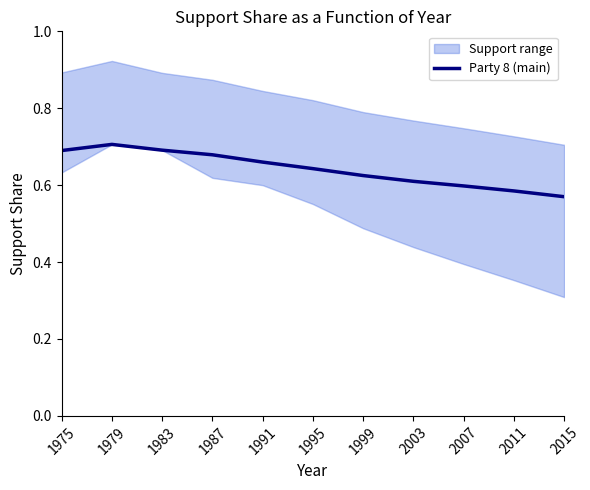

Reading right to left, what are all the values shown in this chart?

2015=0.6	2011=0.6	2007=0.6	2003=0.6	1999=0.6	1995=0.6	1991=0.7	1987=0.7	1983=0.7	1979=0.7	1975=0.7